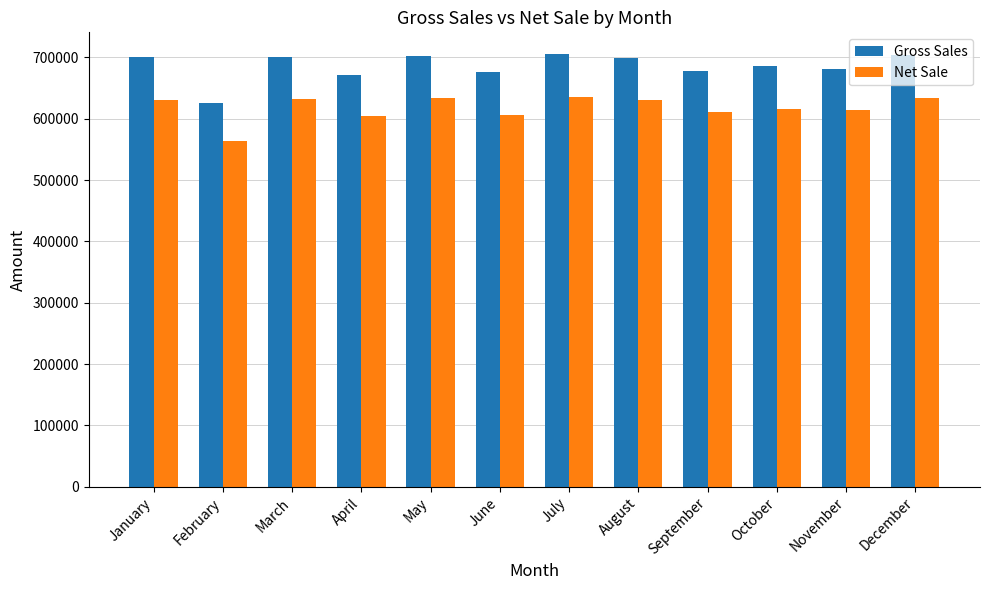

What is the total value across all series at March?

1332913